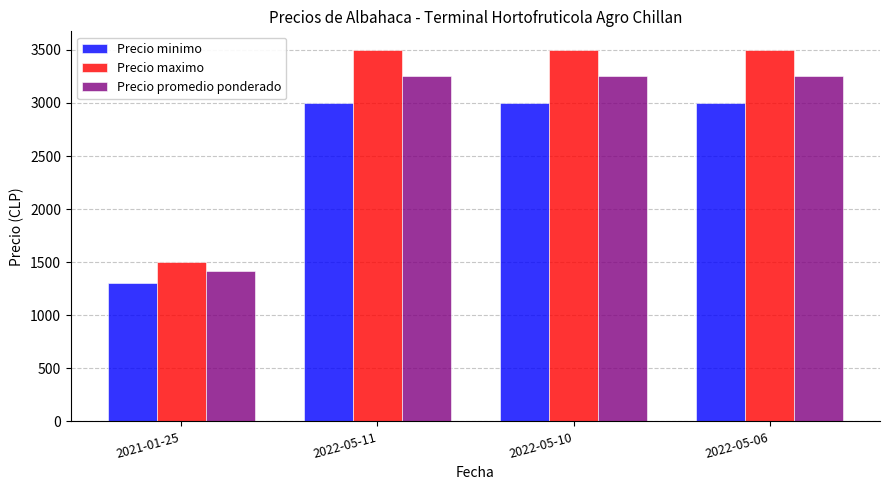

What is the spread (max minus min) of values at 2022-05-10?

500